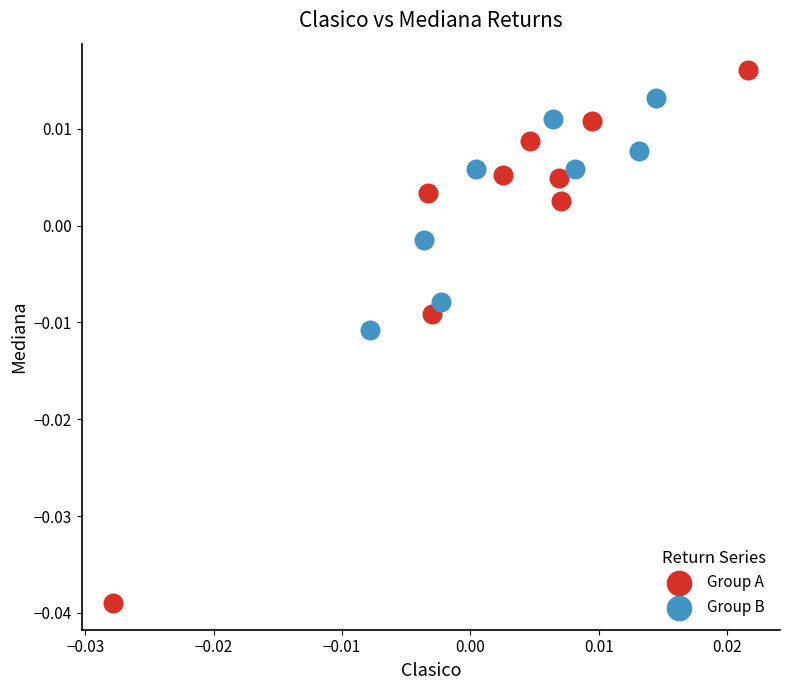

Which series has the largest Y range (max minus min)?

Group A